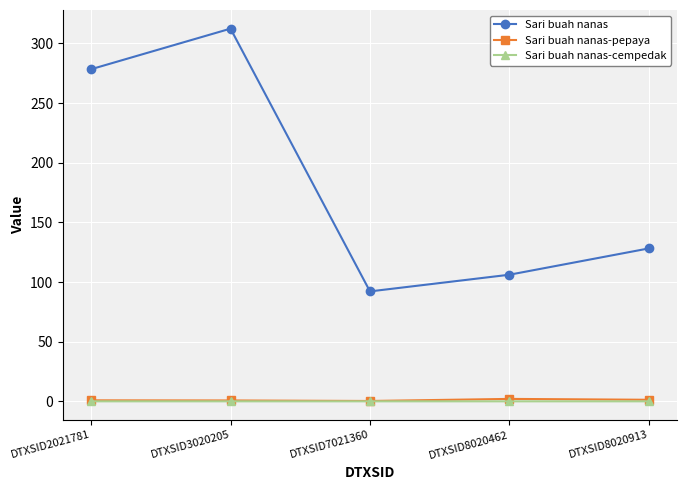

Which series has the largest total across all categories?

Sari buah nanas